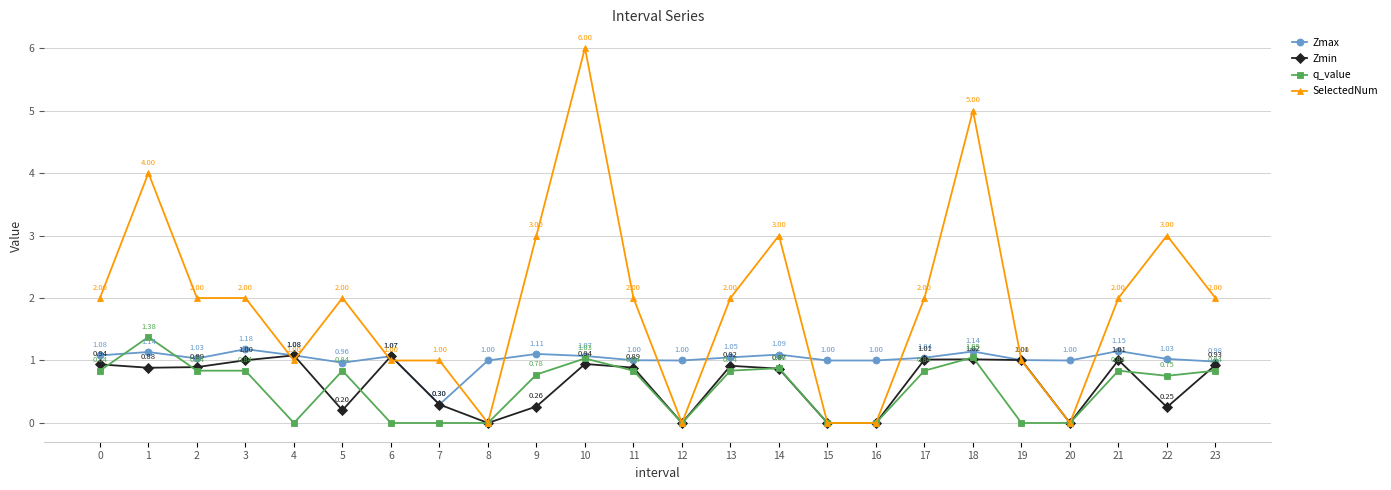

What is the total value across all series at 20?

1.0